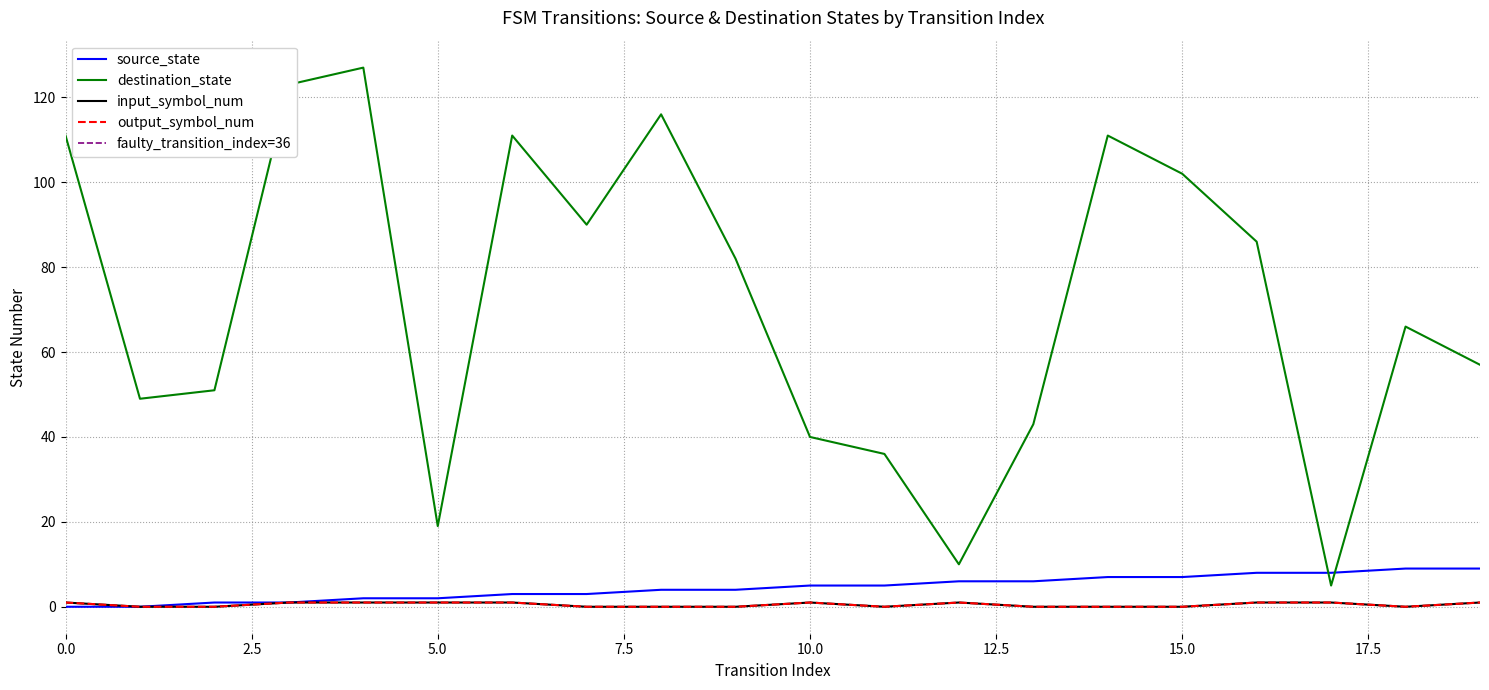

True or false: output_symbol_num and destination_state cross at least once.

False